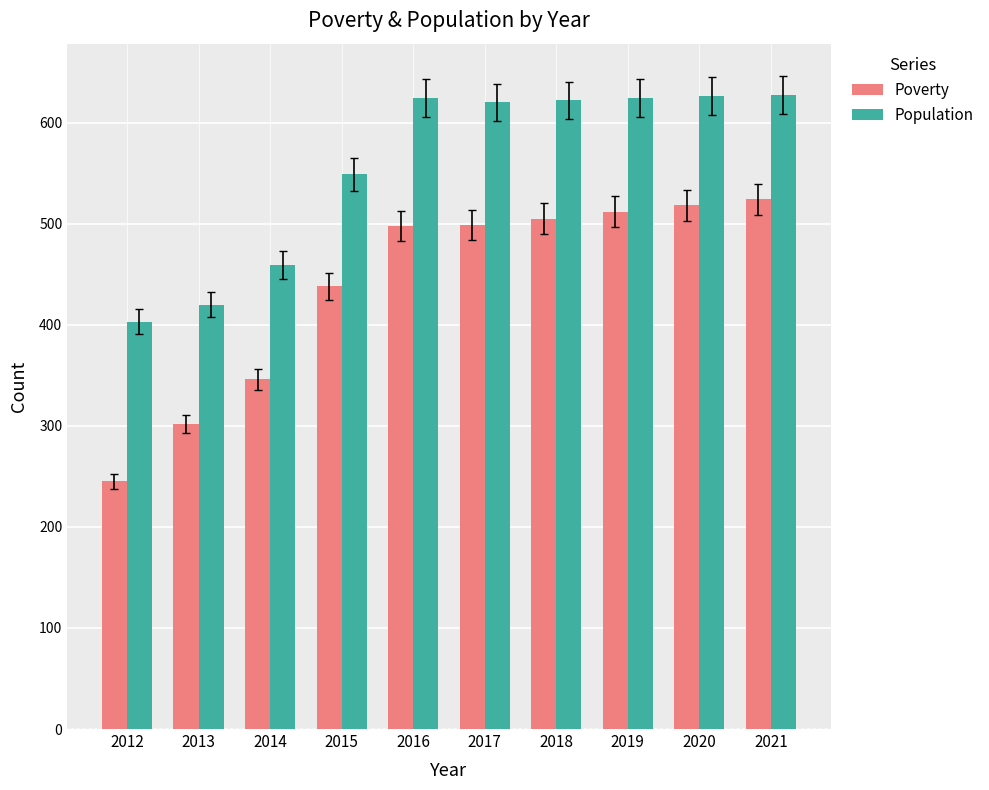

Is it true that Population equals 420 at 2013?

True